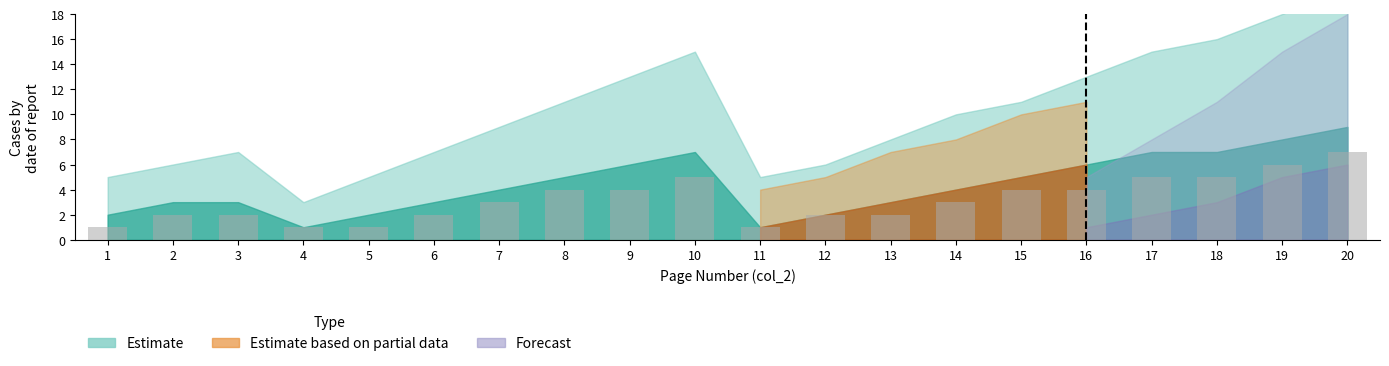

What is the difference between the second highest and minimum values?

5